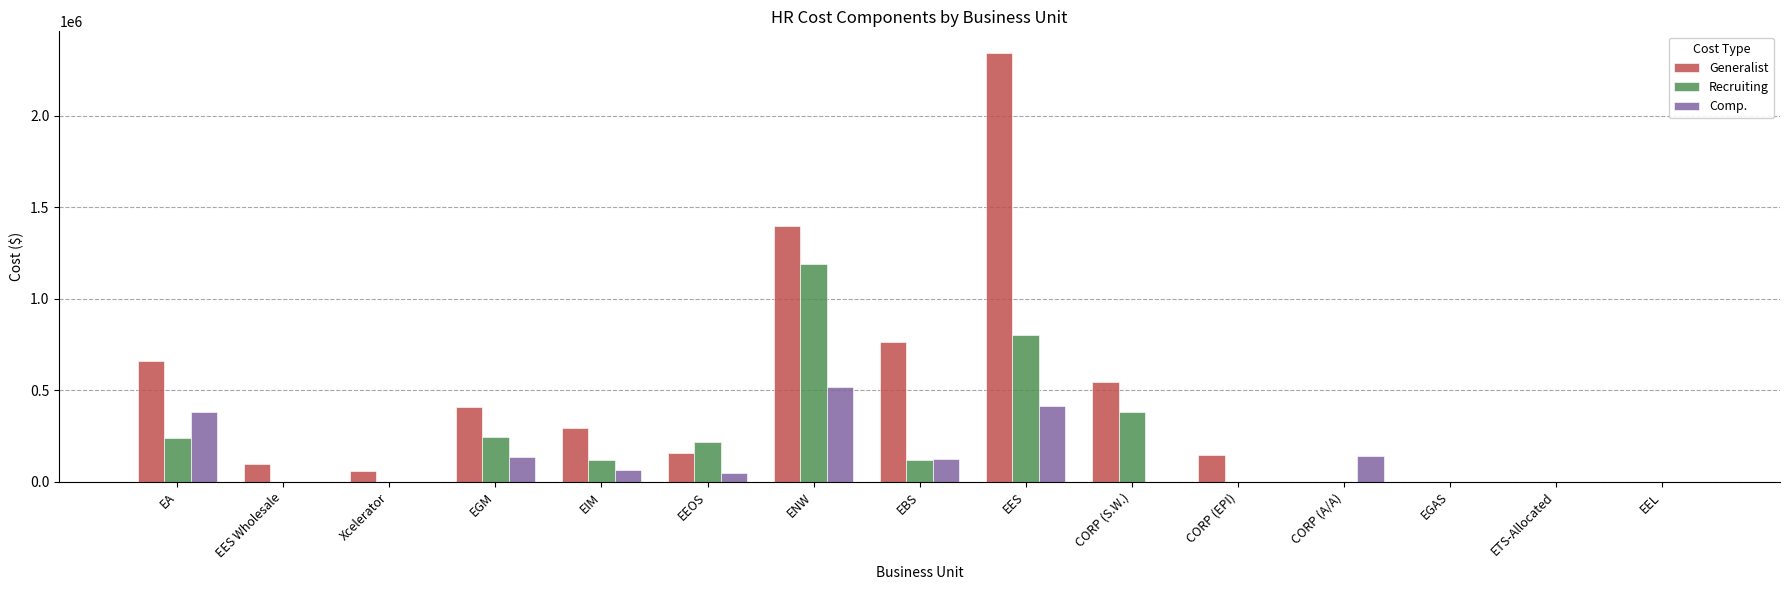

Is the value of Generalist at EES greater than the value of Recruiting at EIM?

Yes